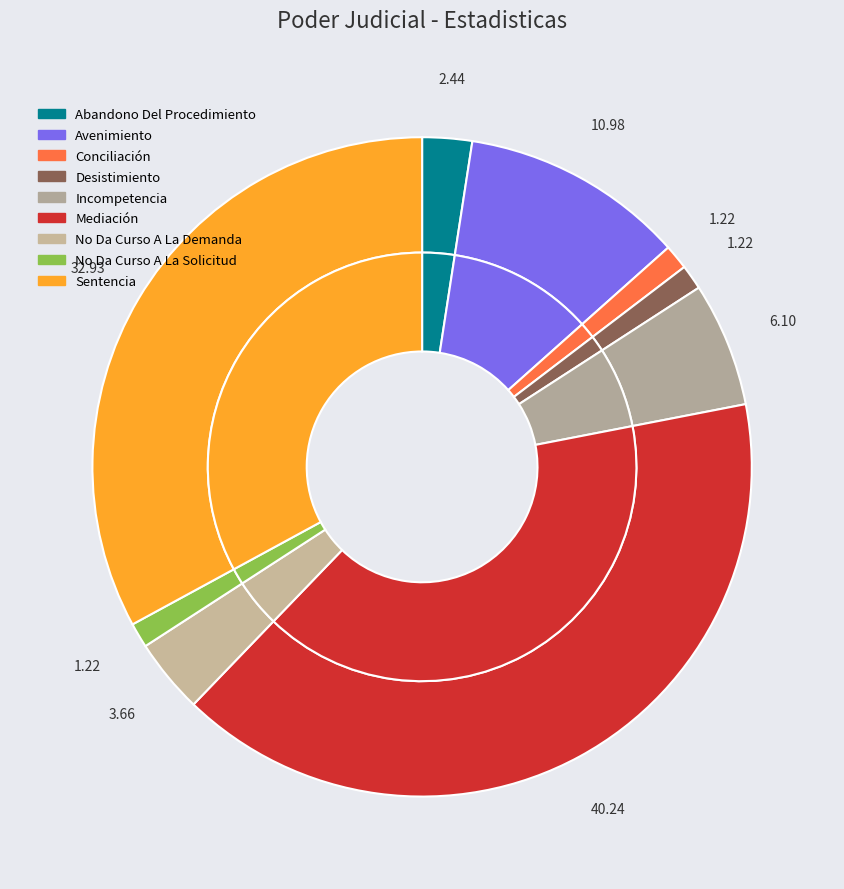

Is there a majority slice in this chart?

No